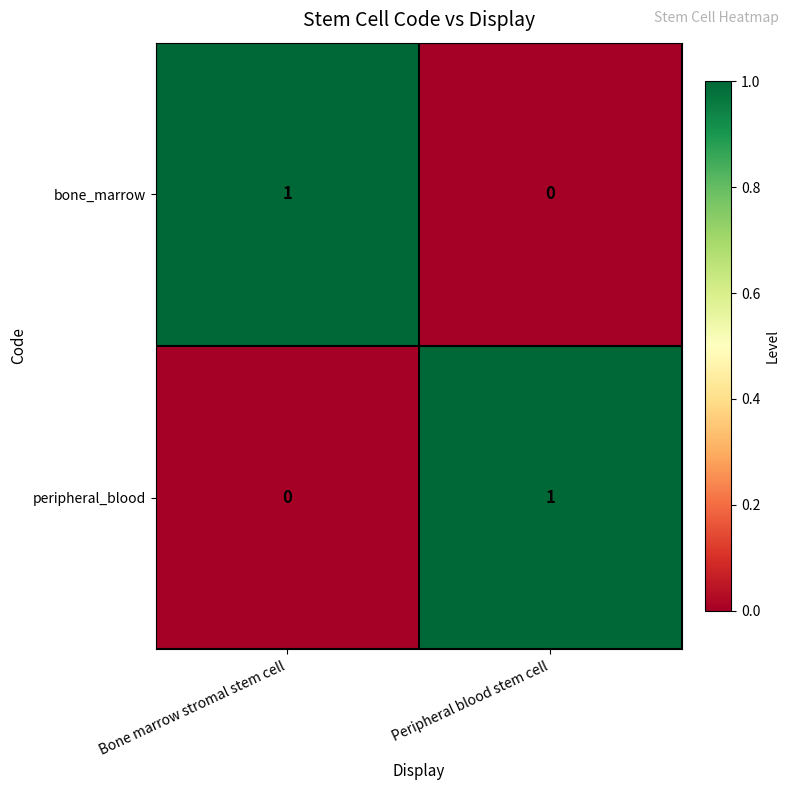

Is the value of bone_marrow at Peripheral blood stem cell greater than the value of peripheral_blood at Peripheral blood stem cell?

No